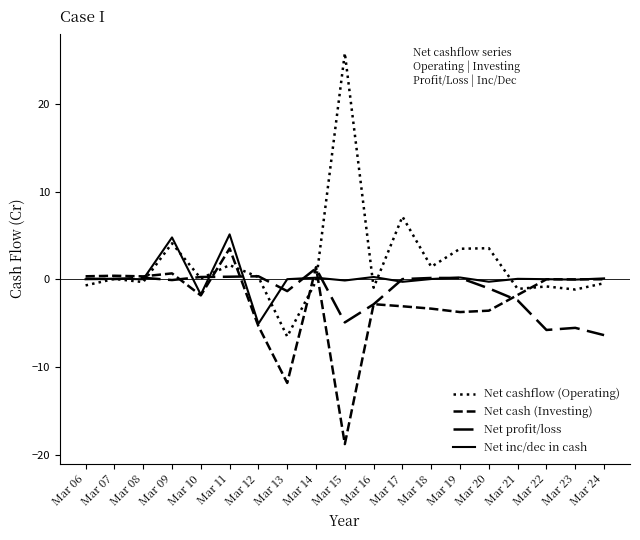

How many lines are shown in the chart?

4